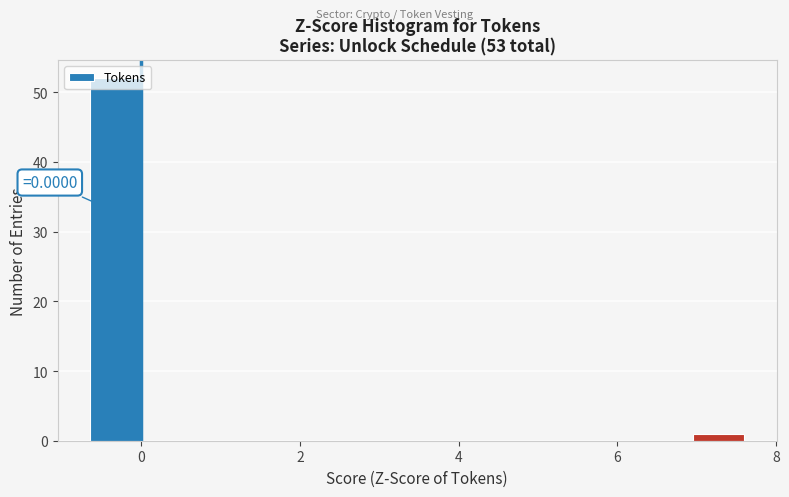

Around what value on the x-axis is the tallest bar? Give the approximate position of its centre, as read against the axis.

-0.4